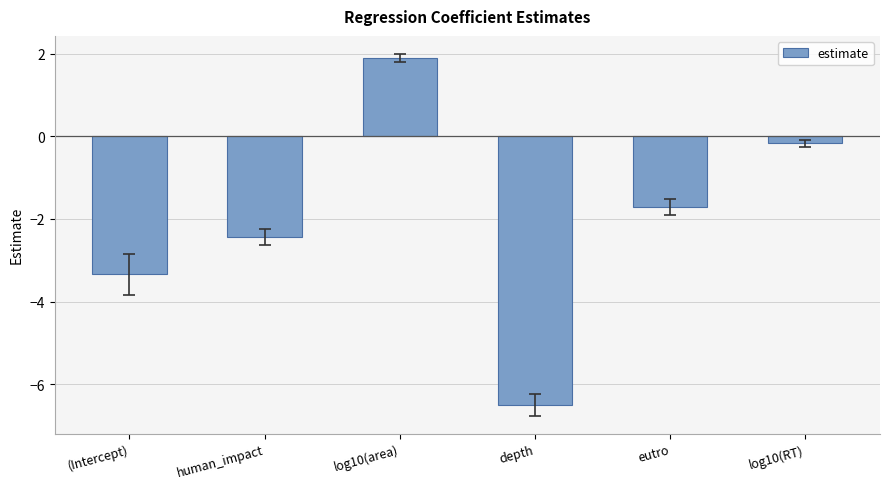

What is the value of the 1st bar from the left?

-3.3